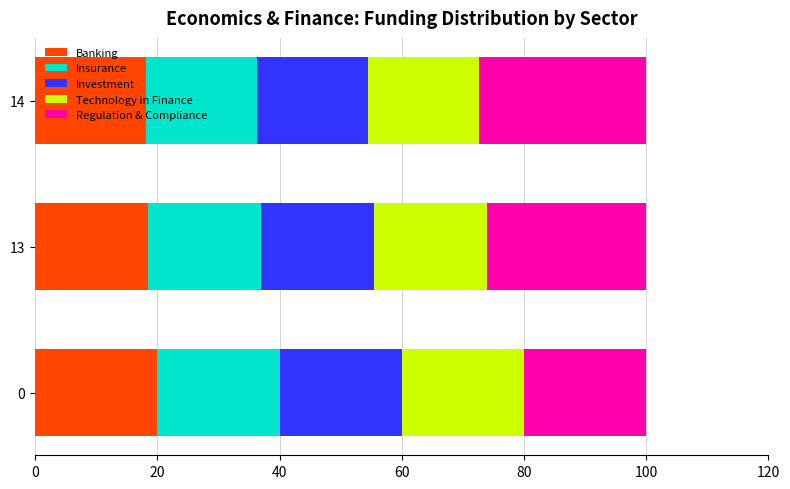

Count the number of data series in this chart.

5